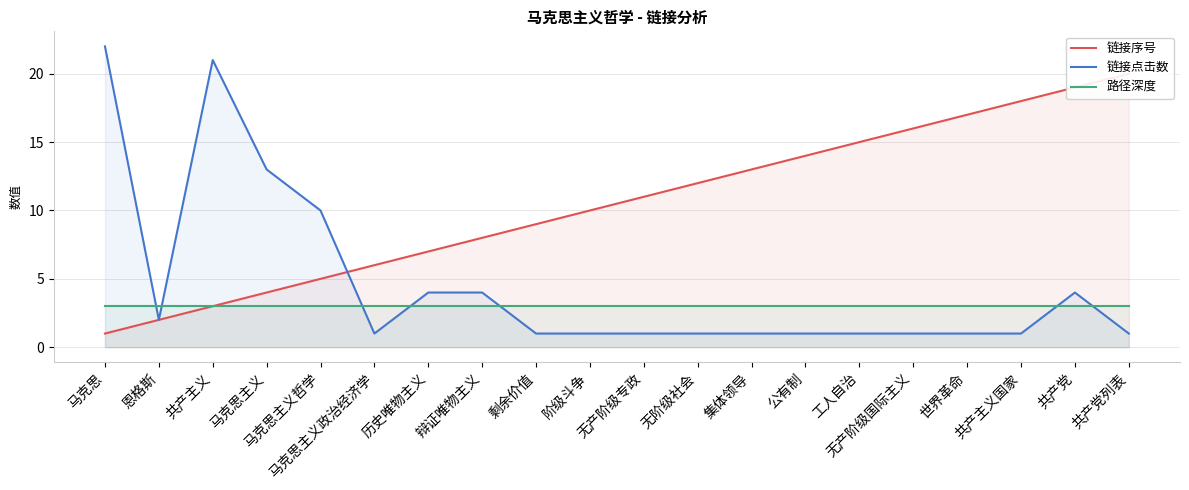

What is the difference between the maximum and minimum values in the 链接序号 series?

19